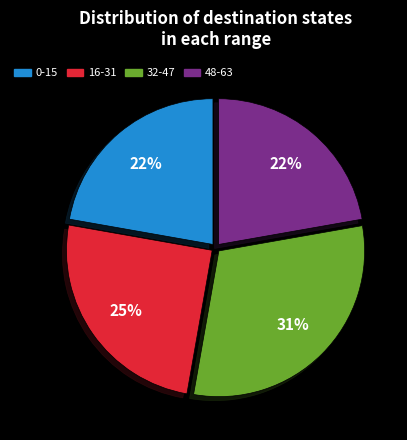

To the nearest percent, what is the average slice percentage?

25%